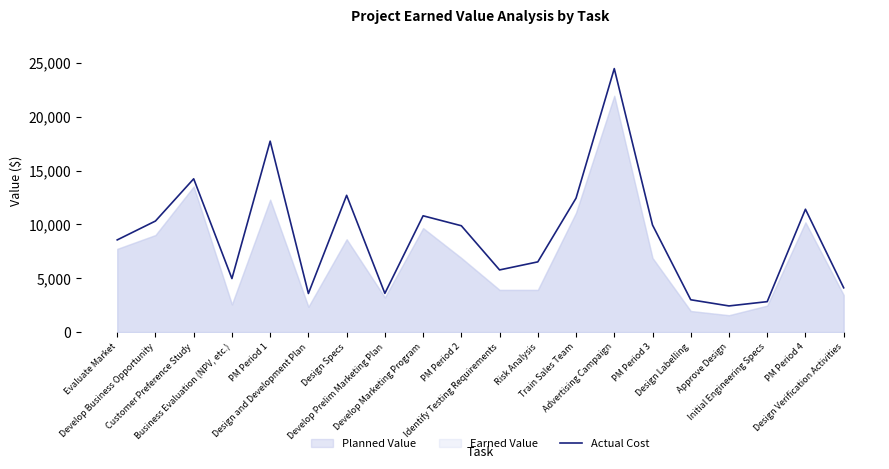

What is the label of the 3rd point from the right?

Initial Engineering Specs